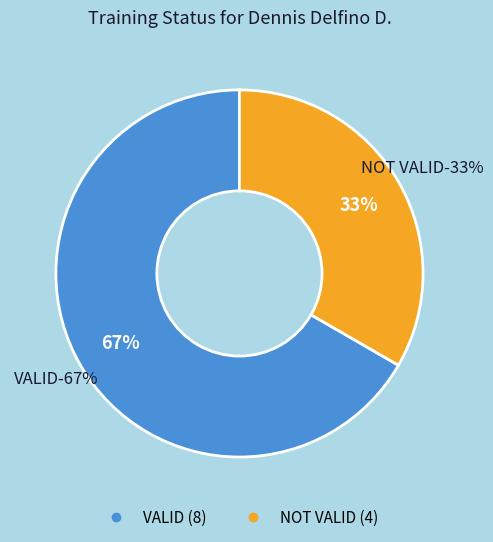

Count the number of slices in the pie.

2